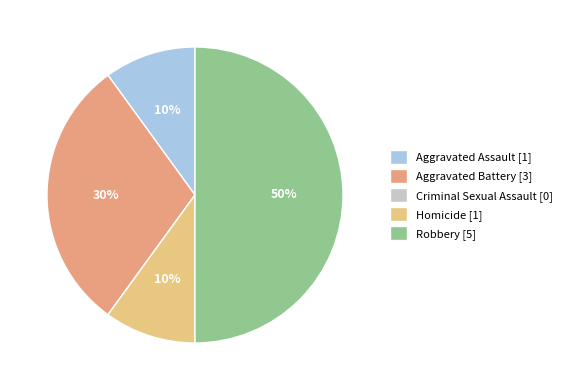

To the nearest percent, what portion does Robbery represent?

50%